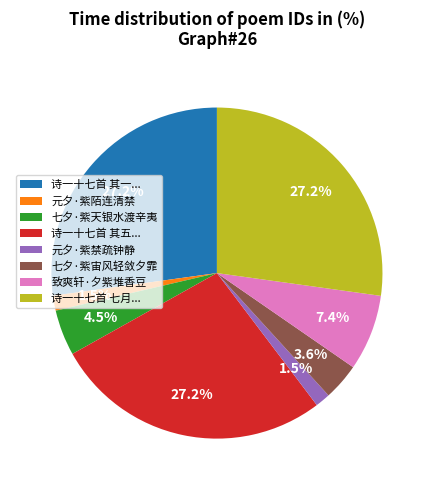

How many segments does this pie chart have?

8